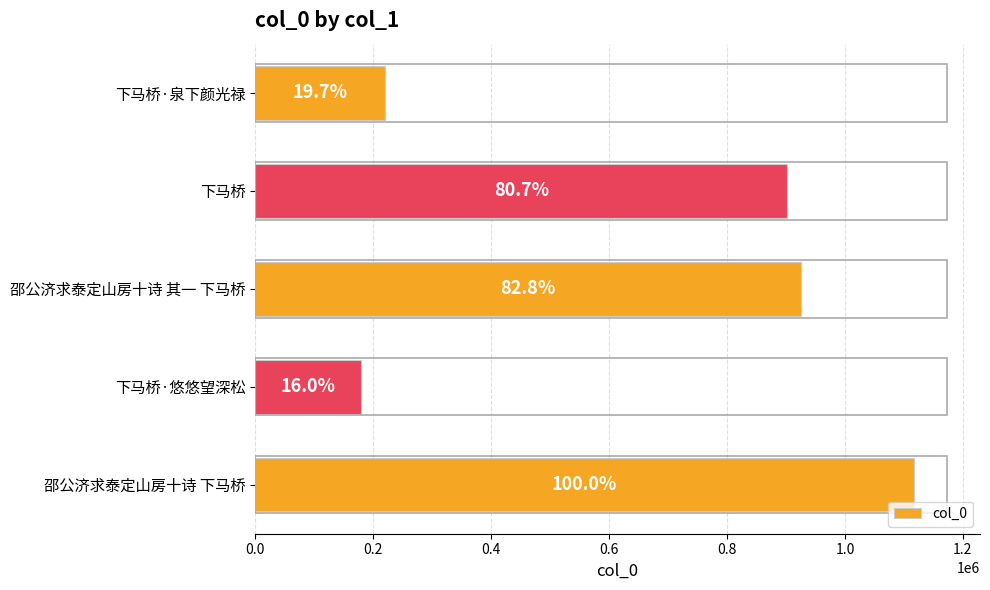

Are the bars grouped side by side (vs. stacked)?

No